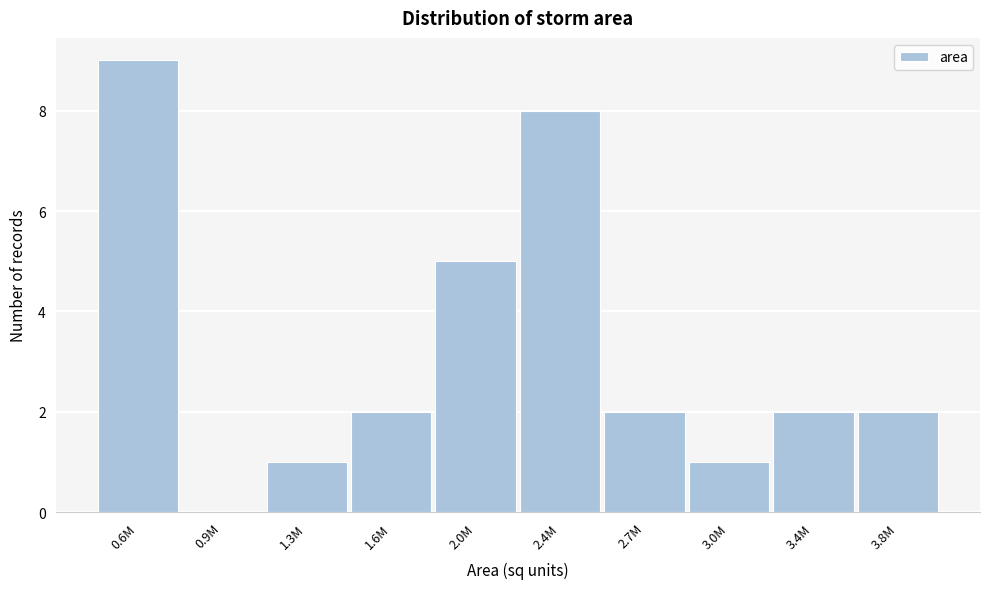

Reading right to left, extract all data points from this chart.

3.8M=2	3.4M=2	3.0M=1	2.7M=2	2.4M=8	2.0M=5	1.6M=2	1.3M=1	0.9M=0	0.6M=9